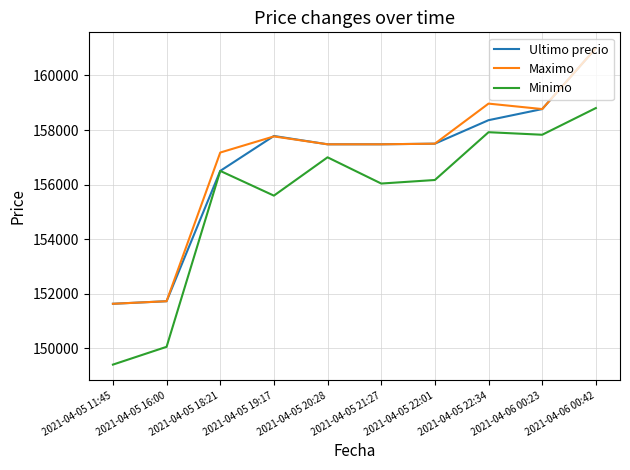

What position from the right is 2021-04-05 18:21?

8